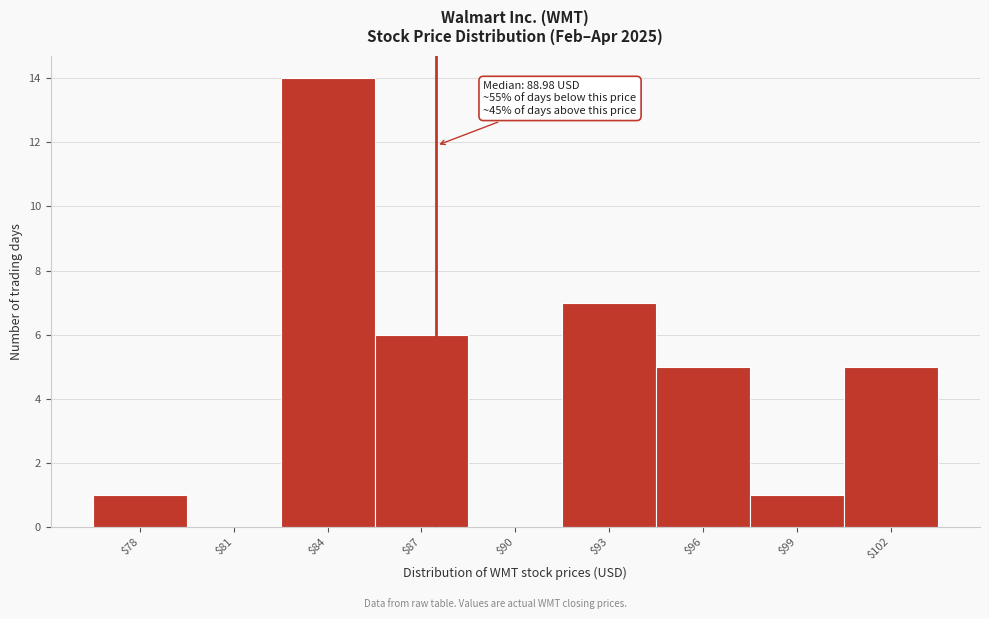

What is the maximum value shown in the chart?

14